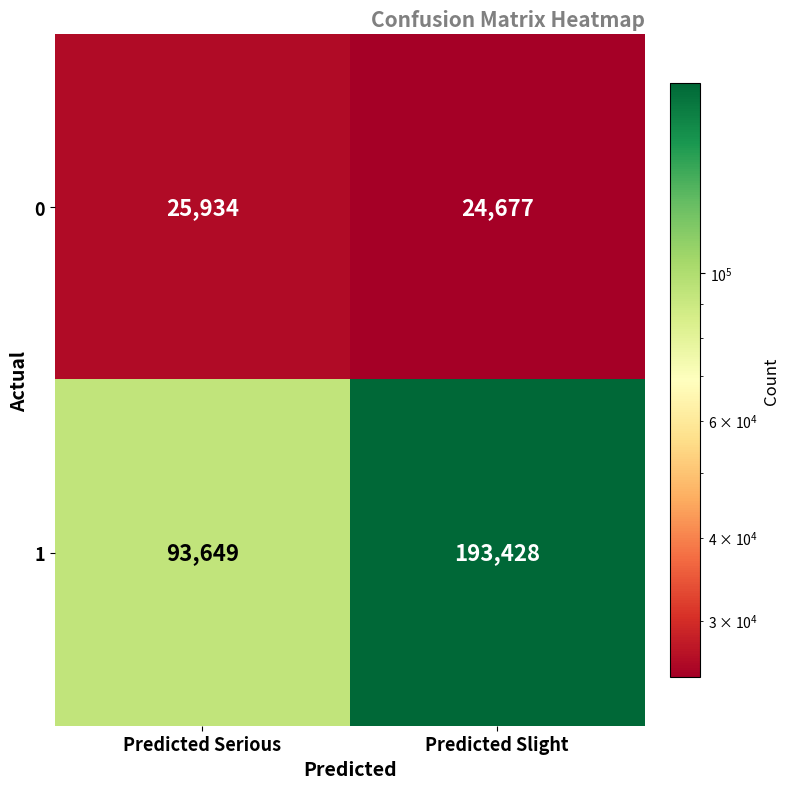

Is it true that 0 equals 38966 at Predicted Slight?

False